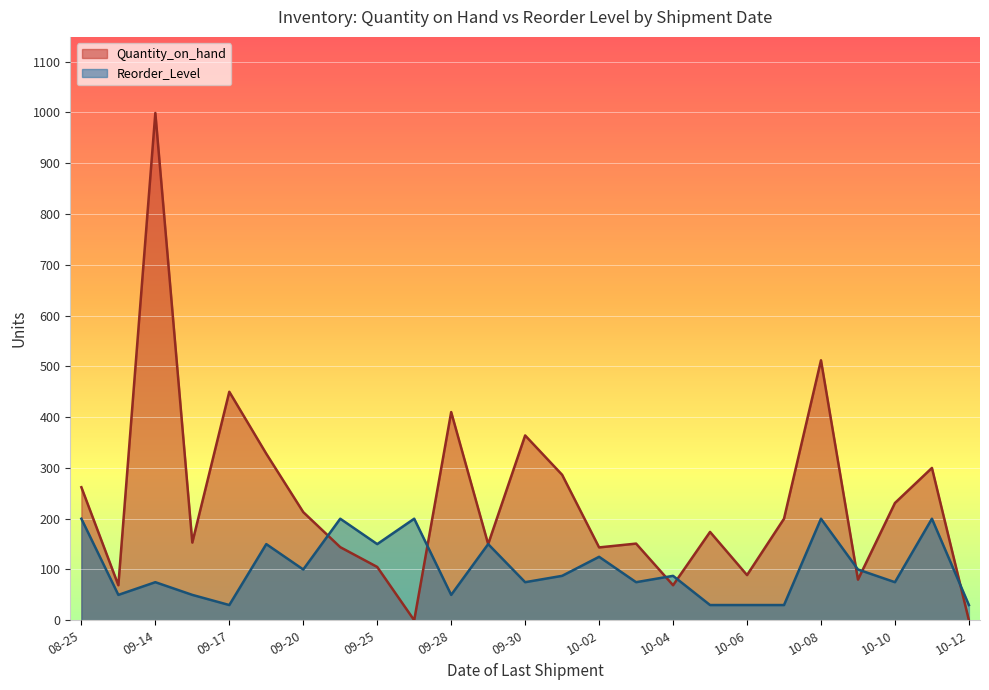

What is the maximum value for Quantity_on_hand?

999.0